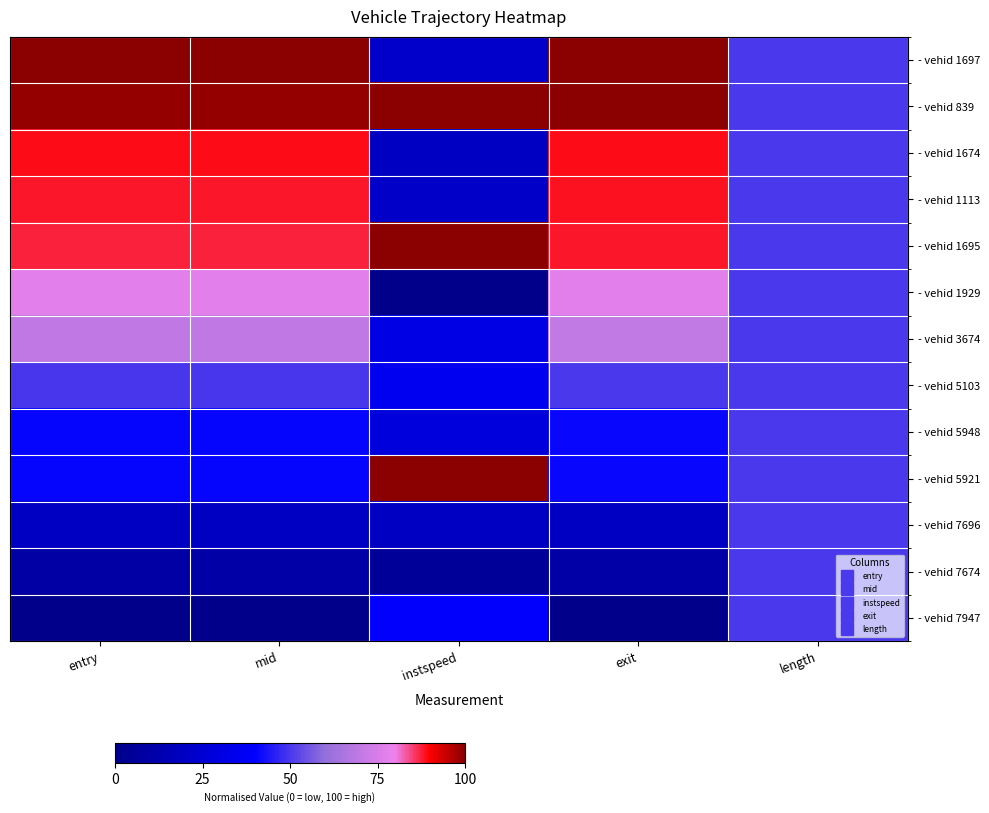

What is the greatest value displayed?

1.0